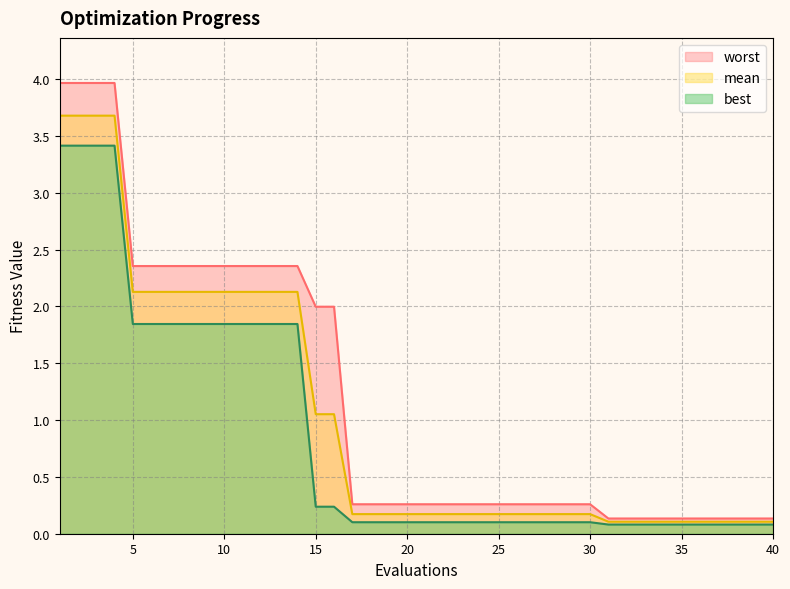

Reading left to right, extract all data points from this chart.

mean: 1=3.7	2=3.7	3=3.7	4=3.7	5=2.1	6=2.1	7=2.1	8=2.1	9=2.1	10=2.1	11=2.1	12=2.1	13=2.1	14=2.1	15=1.1	16=1.1	17=0.2	18=0.2	19=0.2	20=0.2	21=0.2	22=0.2	23=0.2	24=0.2	25=0.2	26=0.2	27=0.2	28=0.2	29=0.2	30=0.2	31=0.1	32=0.1	33=0.1	34=0.1	35=0.1	36=0.1	37=0.1	38=0.1	39=0.1	40=0.1
best: 1=3.4	2=3.4	3=3.4	4=3.4	5=1.8	6=1.8	7=1.8	8=1.8	9=1.8	10=1.8	11=1.8	12=1.8	13=1.8	14=1.8	15=0.2	16=0.2	17=0.1	18=0.1	19=0.1	20=0.1	21=0.1	22=0.1	23=0.1	24=0.1	25=0.1	26=0.1	27=0.1	28=0.1	29=0.1	30=0.1	31=0.1	32=0.1	33=0.1	34=0.1	35=0.1	36=0.1	37=0.1	38=0.1	39=0.1	40=0.1
worst: 1=4.0	2=4.0	3=4.0	4=4.0	5=2.4	6=2.4	7=2.4	8=2.4	9=2.4	10=2.4	11=2.4	12=2.4	13=2.4	14=2.4	15=2.0	16=2.0	17=0.3	18=0.3	19=0.3	20=0.3	21=0.3	22=0.3	23=0.3	24=0.3	25=0.3	26=0.3	27=0.3	28=0.3	29=0.3	30=0.3	31=0.1	32=0.1	33=0.1	34=0.1	35=0.1	36=0.1	37=0.1	38=0.1	39=0.1	40=0.1